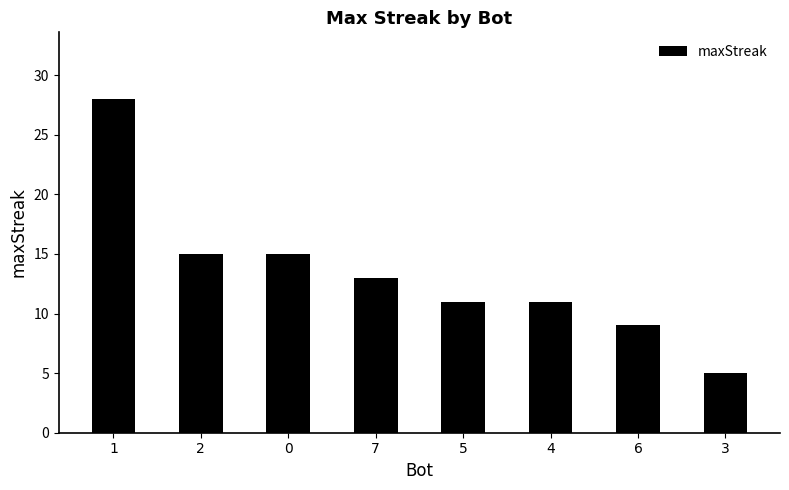

What is the ratio of the value at 5 to the value at 7?

0.8